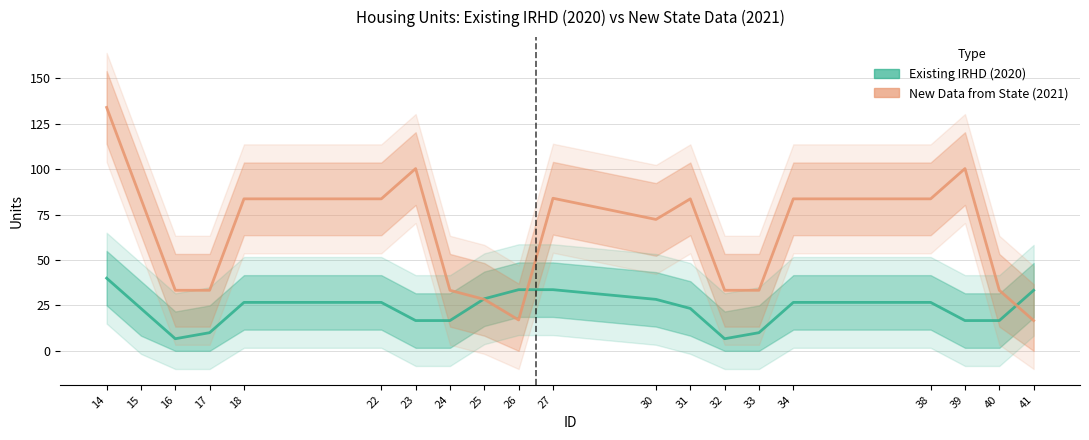

What are all the series names shown in the legend?

Existing IRHD (2020), New Data from State (2021)